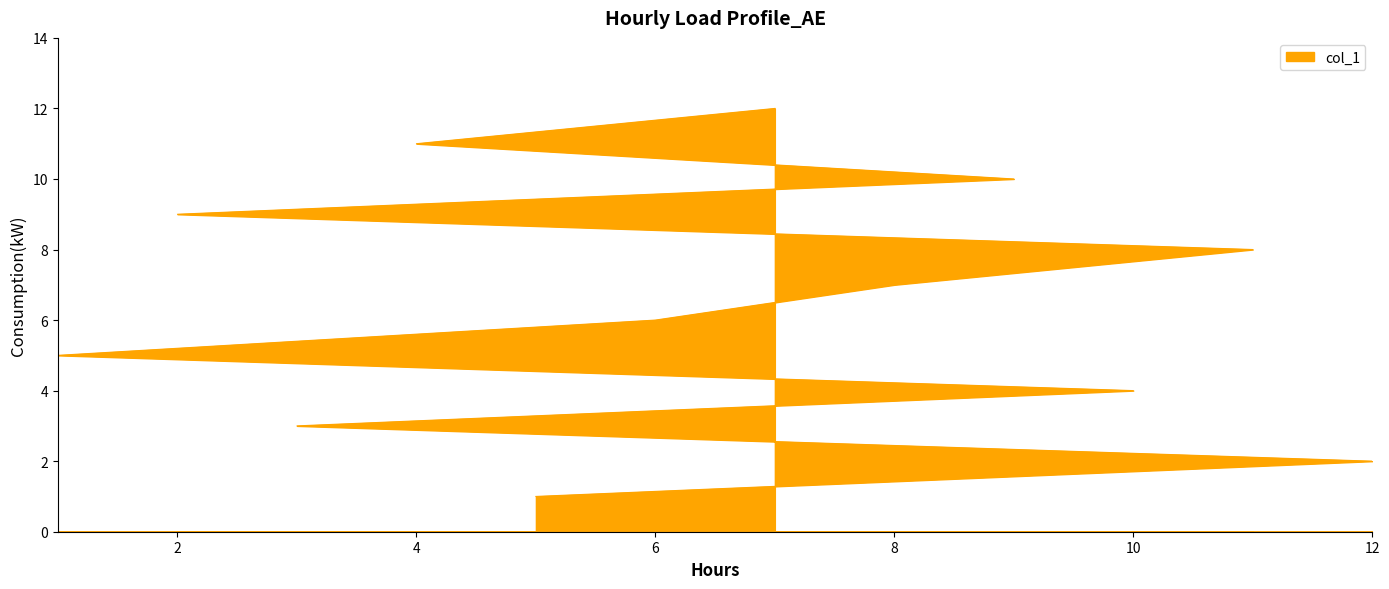

What position from the left is 5?

1